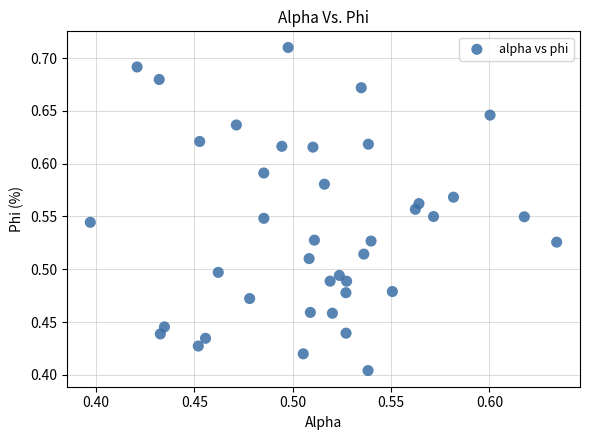

What is the range of Y values (max minus min)?

0.3